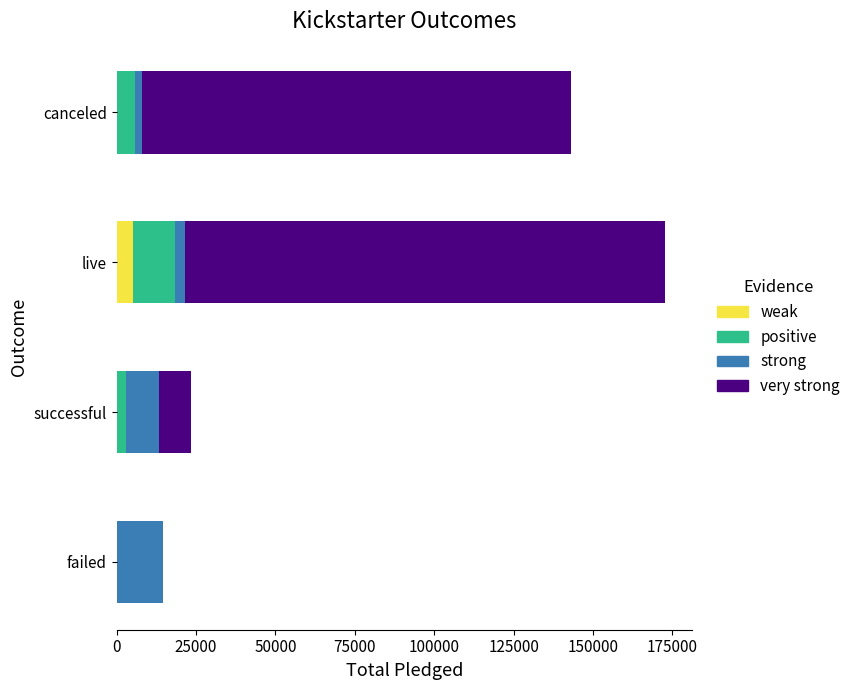

How many categories are shown in the chart?

4